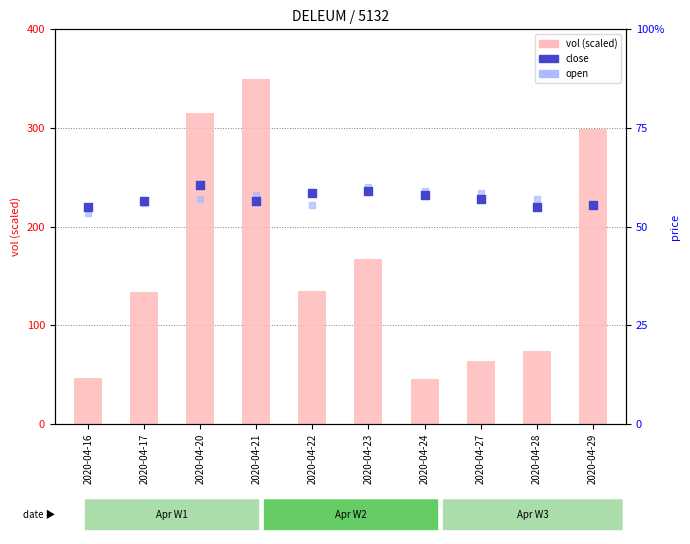

Which series reaches the maximum Y coordinate?

vol (scaled)